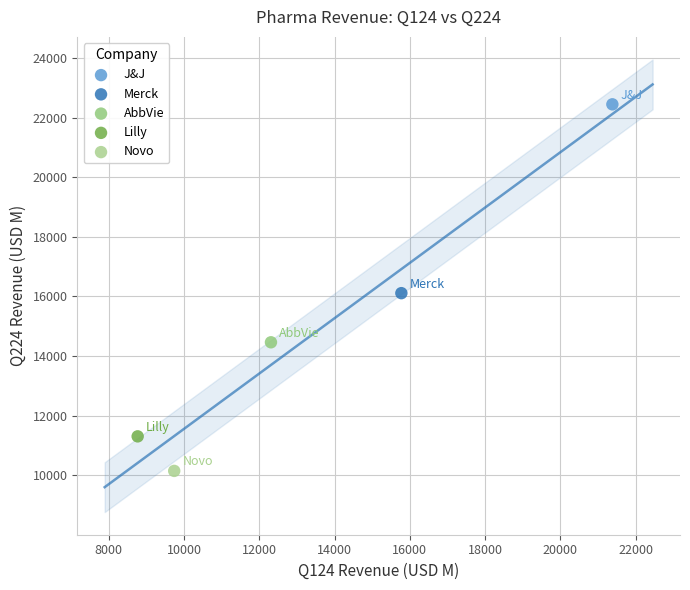

What are all the series names shown in the legend?

J&J, Merck, AbbVie, Lilly, Novo